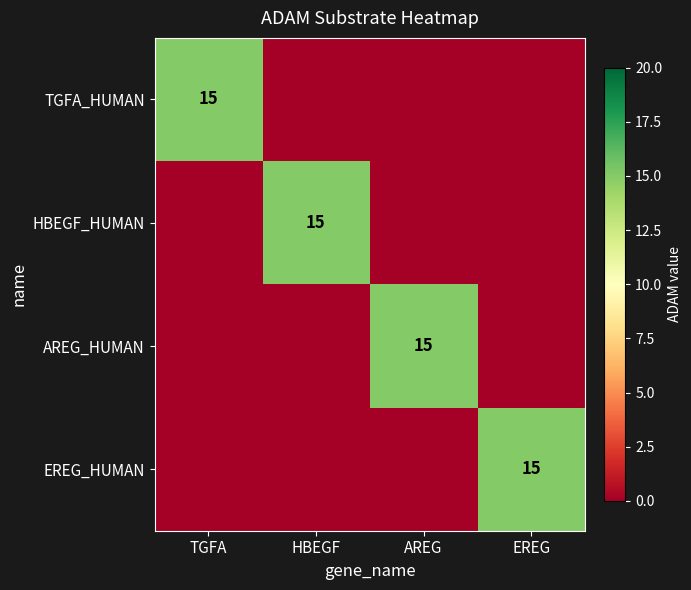

The AREG_HUMAN series shows 15 at AREG. True or false?

True